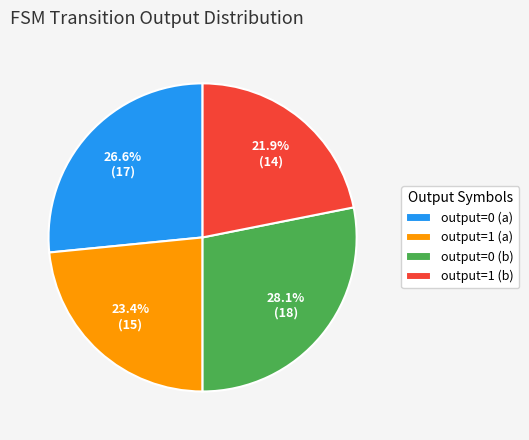

Combined, what portion of the pie is output=0 (b) and output=1 (b)?

50.0%